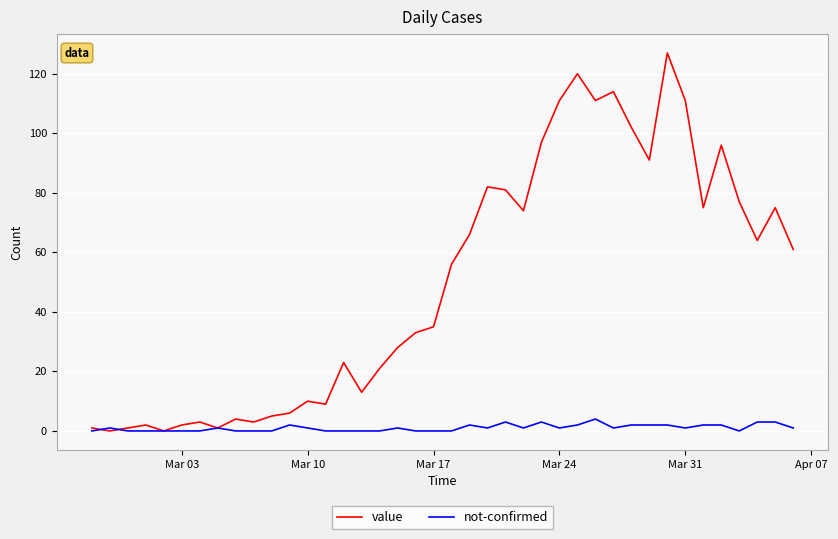

What is the maximum value for not-confirmed?

4